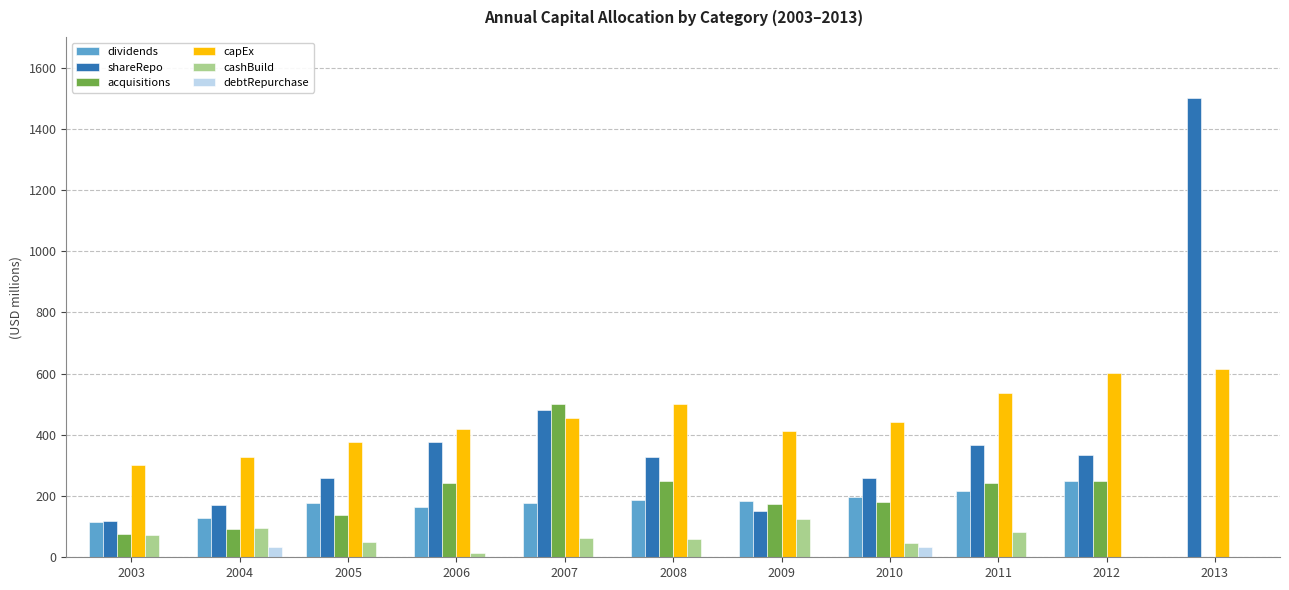

Which series changed the most between 2004 and 2011?

capEx